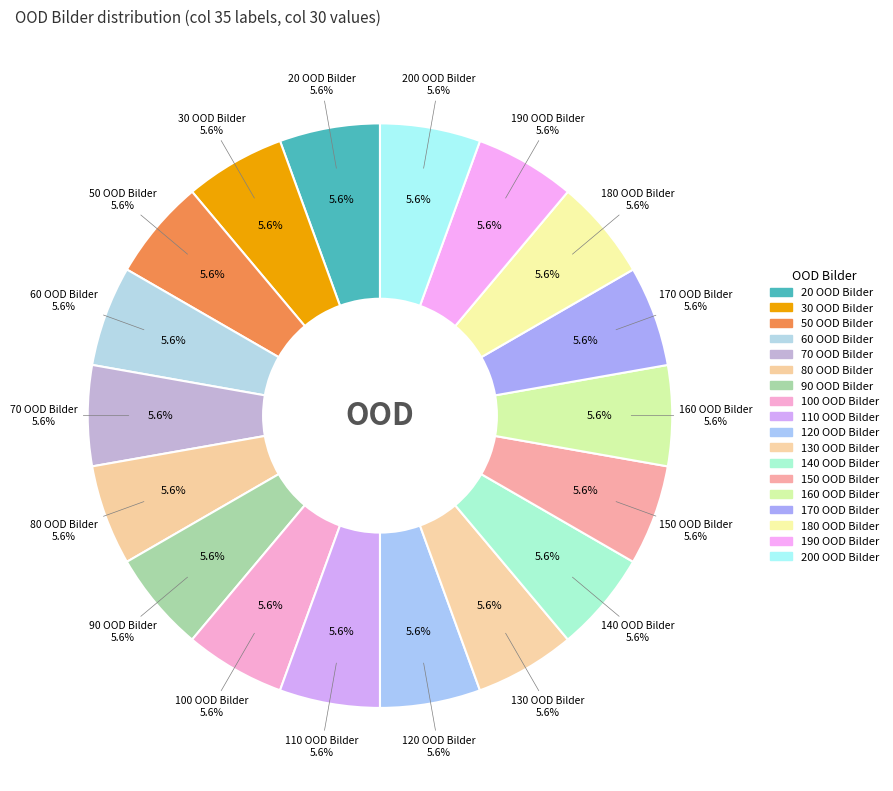

Is 140 OOD Bilder the majority of the pie?

No